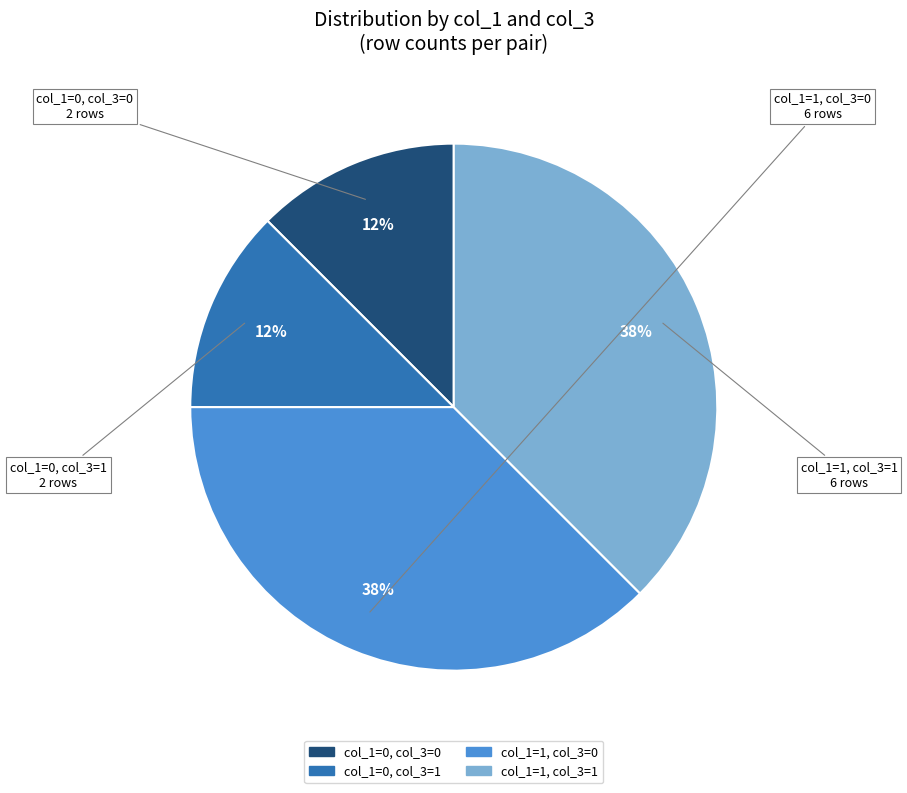

To the nearest percent, what is the average slice percentage?

25%